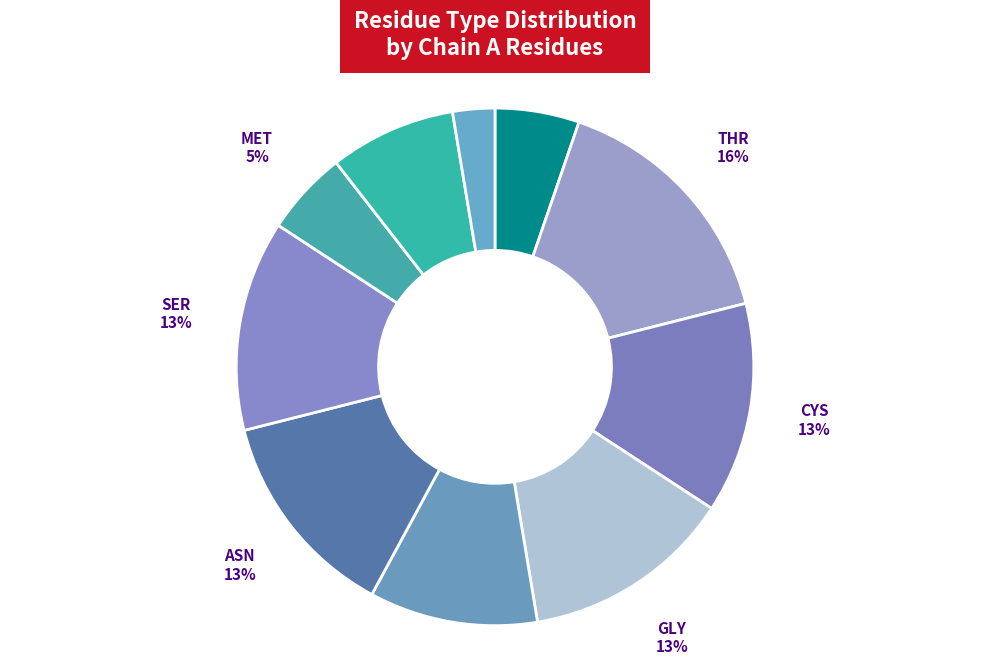

How many segments does this pie chart have?

10